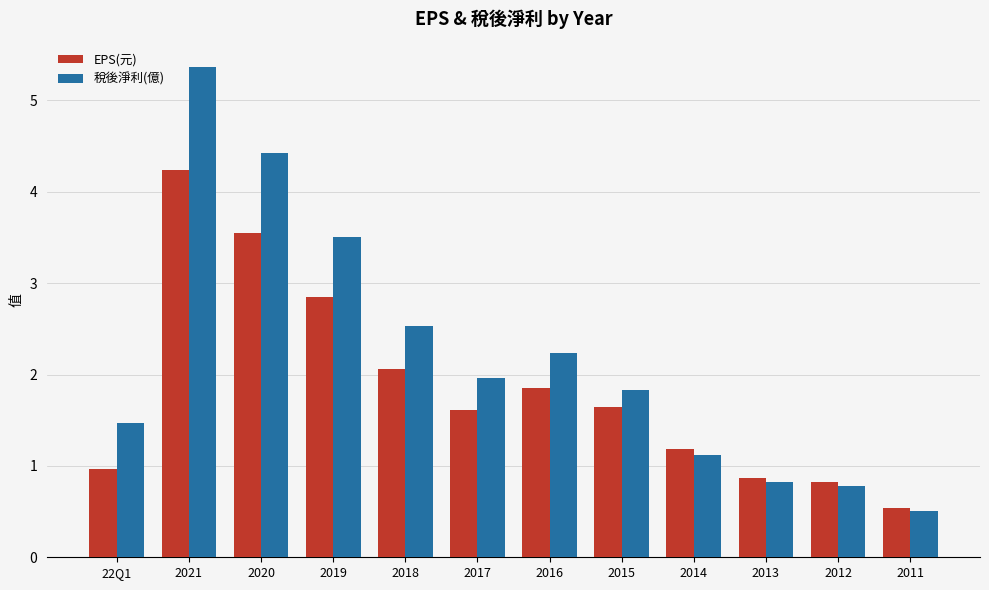

At which category is the sum across all series the highest?

2021